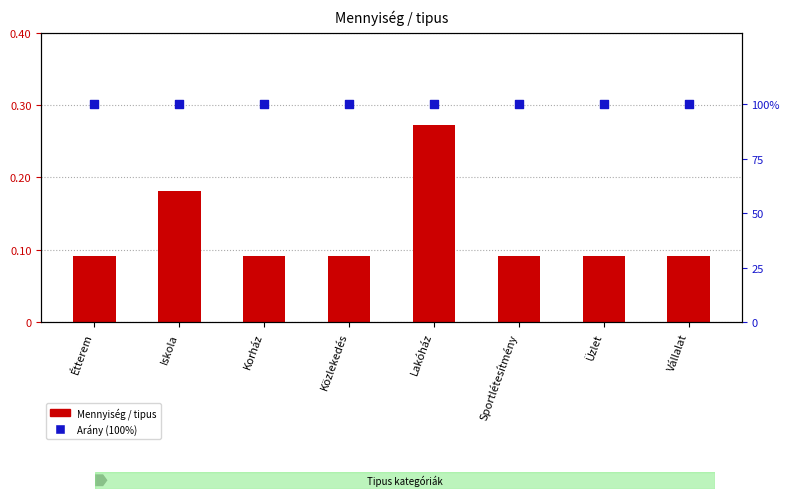

Is the value of Mennyiség / tipus at Sportlétesítmény greater than the value of Arány (100%) at Vállalat?

No